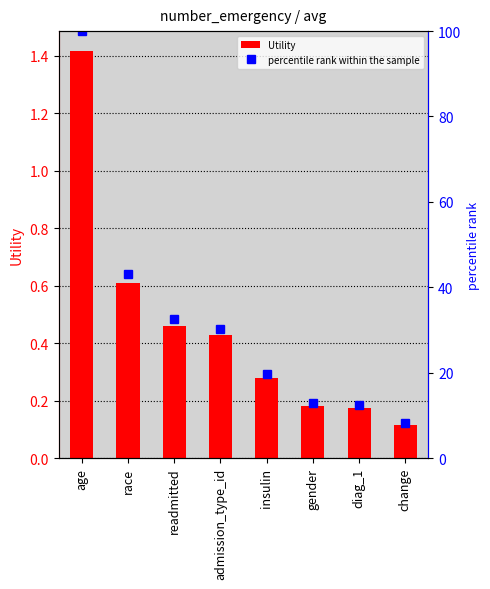

What is the average value of the Utility series?

0.5